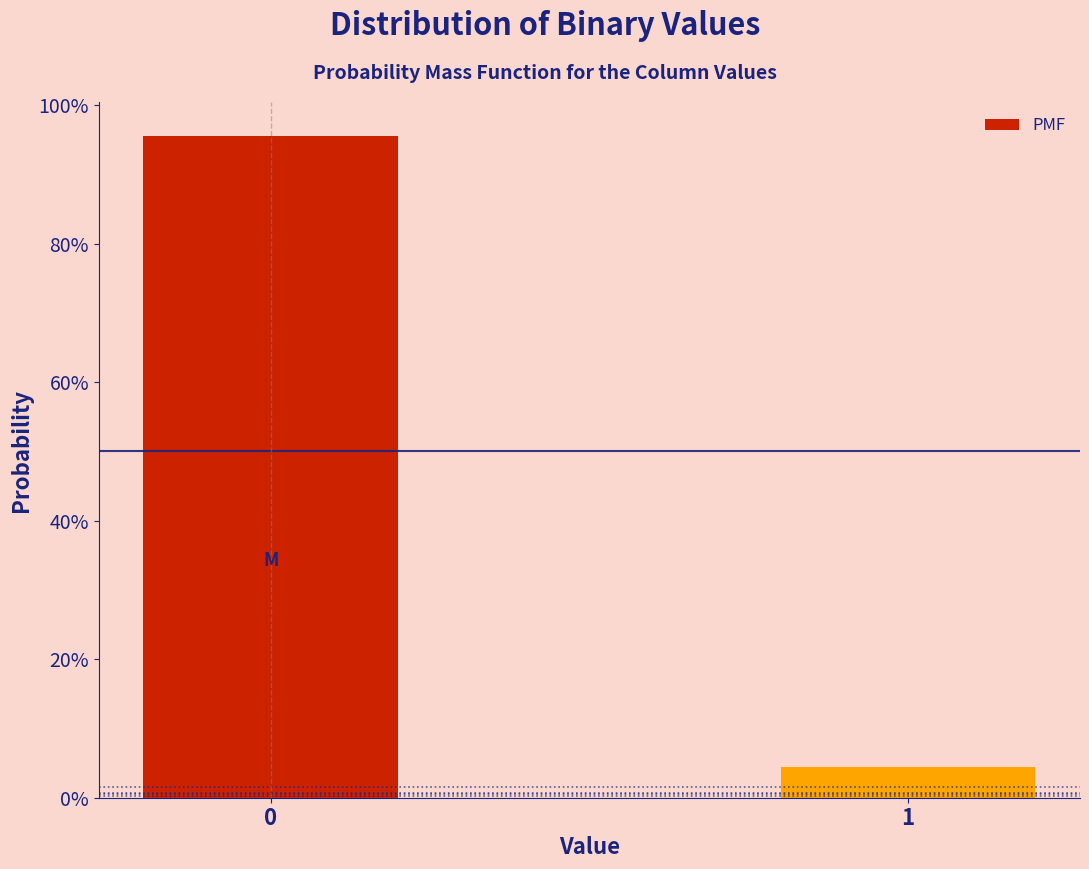

Are the bars horizontal?

No